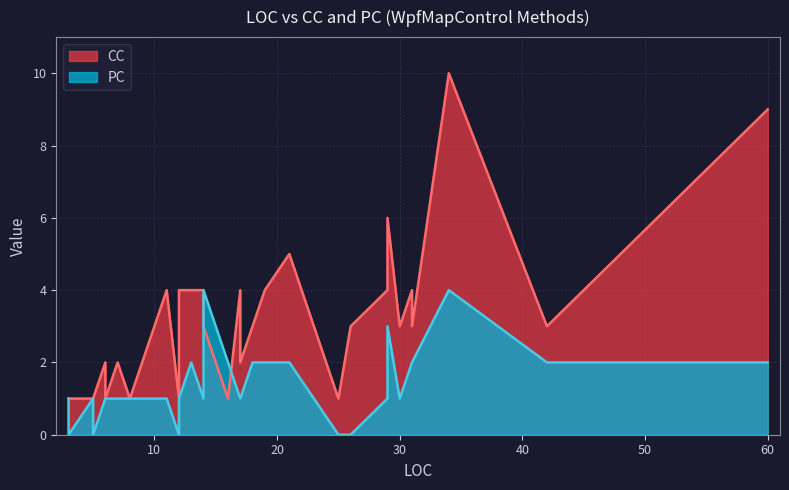

At which category does CC reach its first local valley?

6